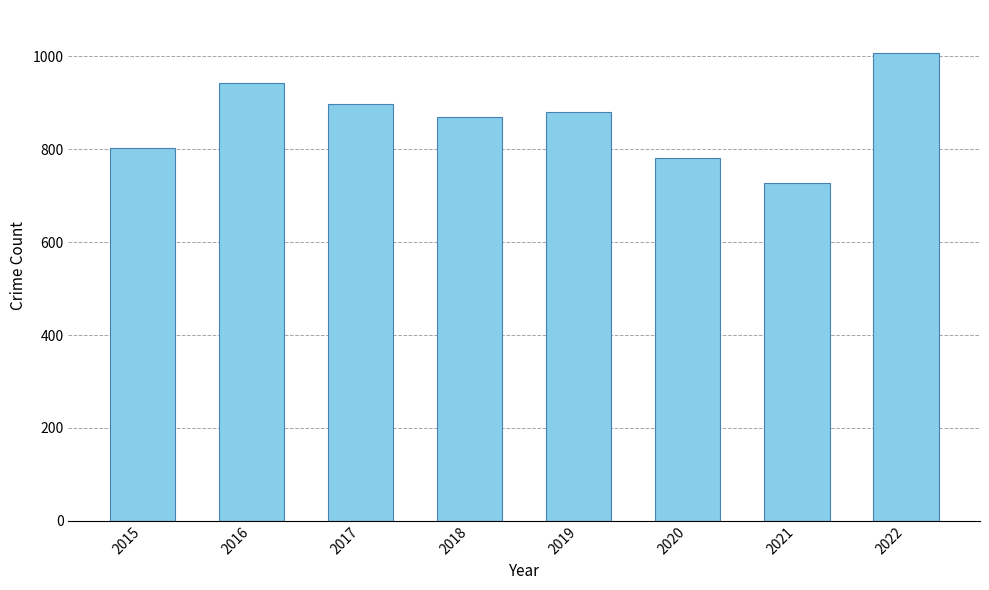

At which label does the data first exceed 880?

2016